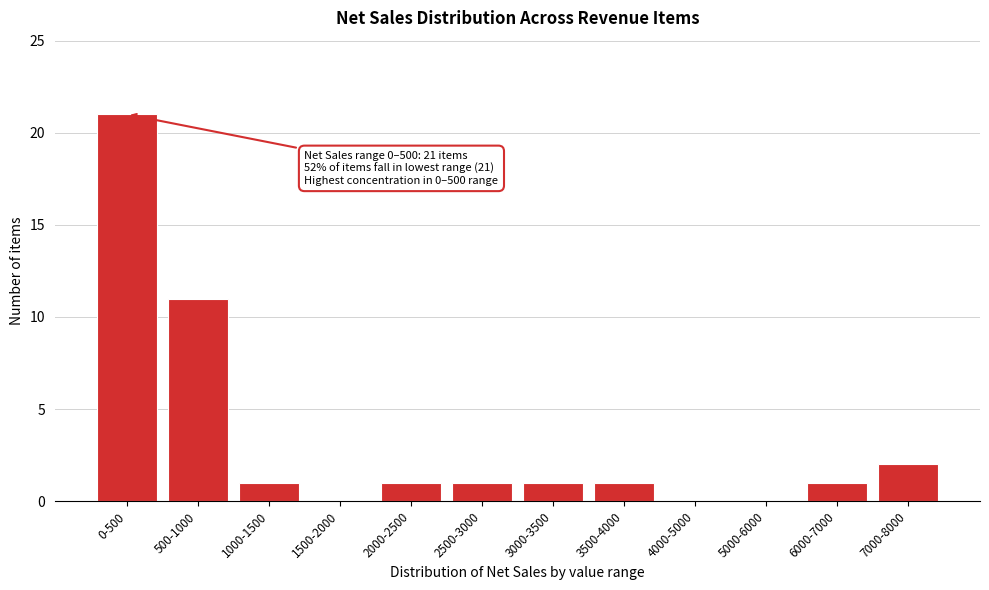

Reading left to right, list all the values displayed in this chart.

0-500=21	500-1000=11	1000-1500=1	1500-2000=0	2000-2500=1	2500-3000=1	3000-3500=1	3500-4000=1	4000-5000=0	5000-6000=0	6000-7000=1	7000-8000=2